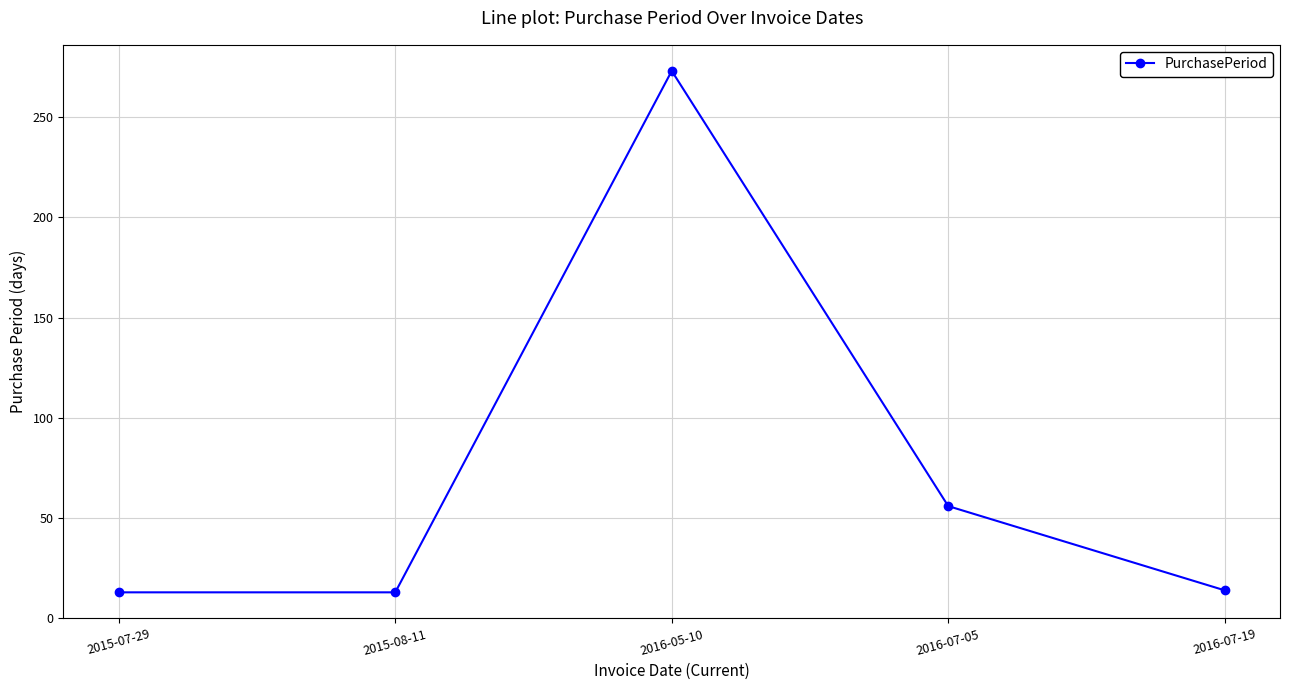

Approximately how many times larger is the value at 2015-08-11 compared to 2016-07-19?

0.9